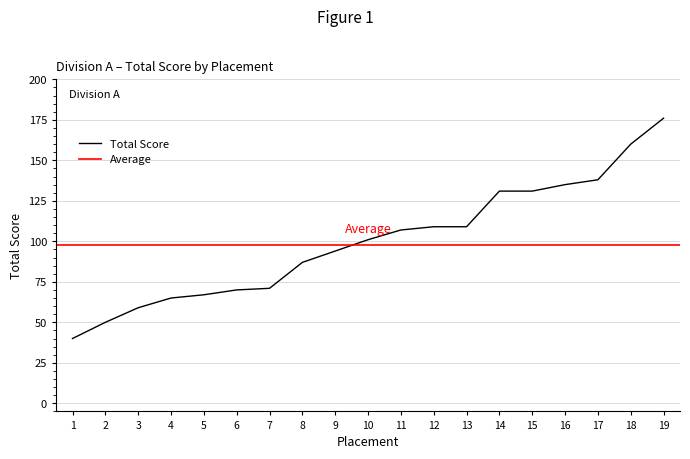

List the labels in order of value, largest first.

19, 18, 17, 16, 14, 15, 12, 13, 11, 10, 9, 8, 7, 6, 5, 4, 3, 2, 1